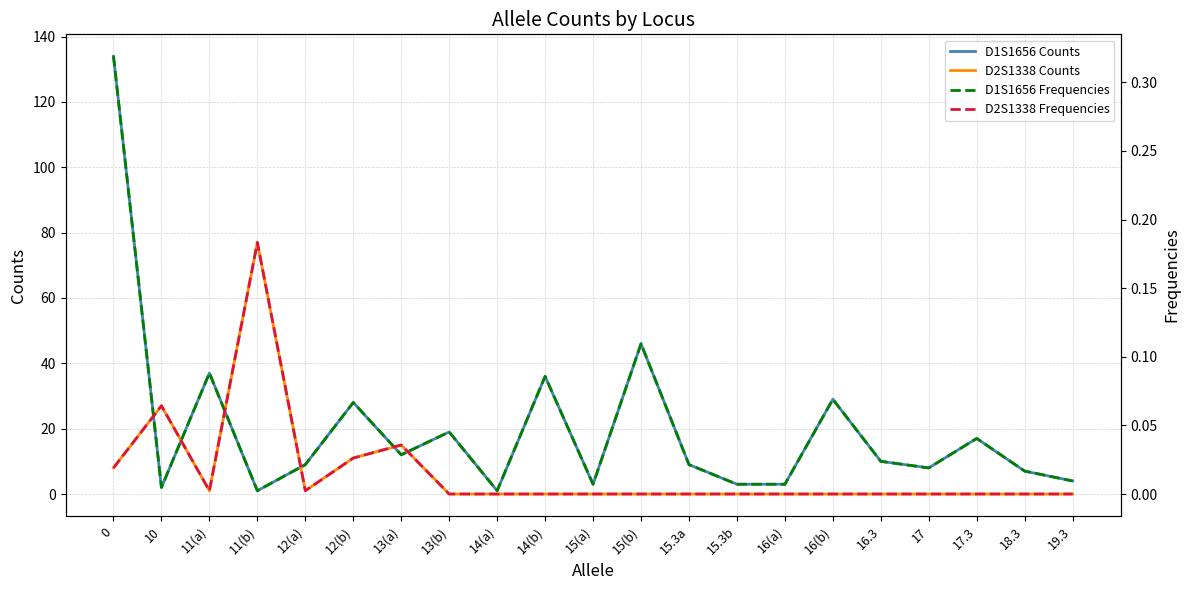

How many interior local peaks does the D2S1338 Counts series have?

3